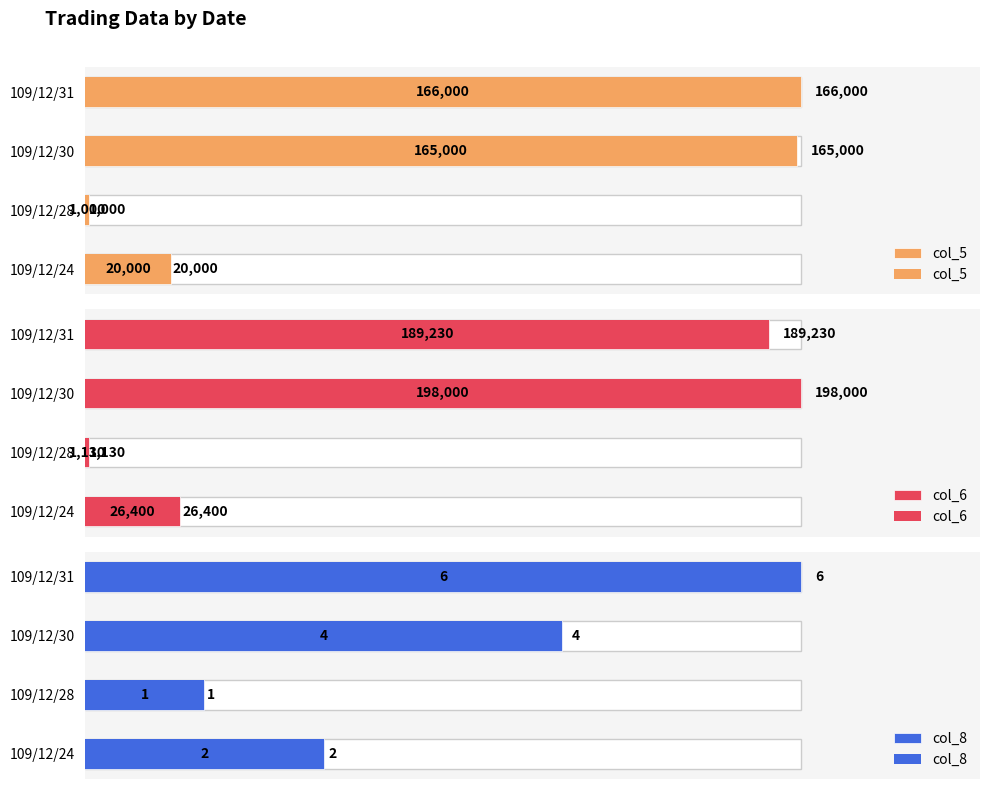

What is the smallest value displayed?

1